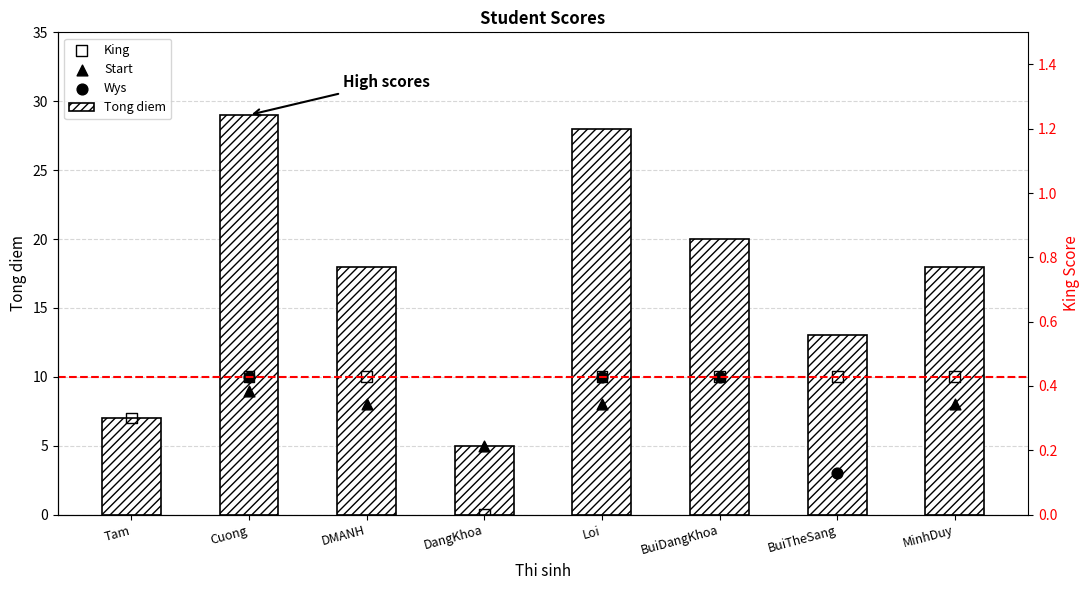

Which series contains the highest Y value?

Tong diem